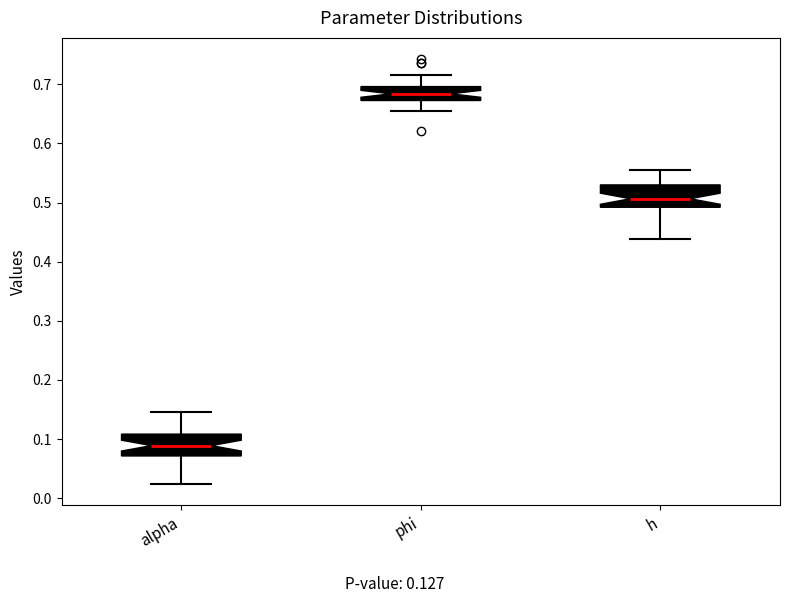

Reading left to right, transcribe this box plot: for each box, give where its median line is, the range the box spans, and where its two whiskers end, as read against the y-axis. The values are not printed on the chart, so give them approximately, as read against the axis.

alpha: median 0.09, box 0.07 to 0.11, whiskers 0.02 to 0.15
phi: median 0.68, box 0.67 to 0.70, whiskers 0.65 to 0.71
h: median 0.51, box 0.49 to 0.53, whiskers 0.44 to 0.55